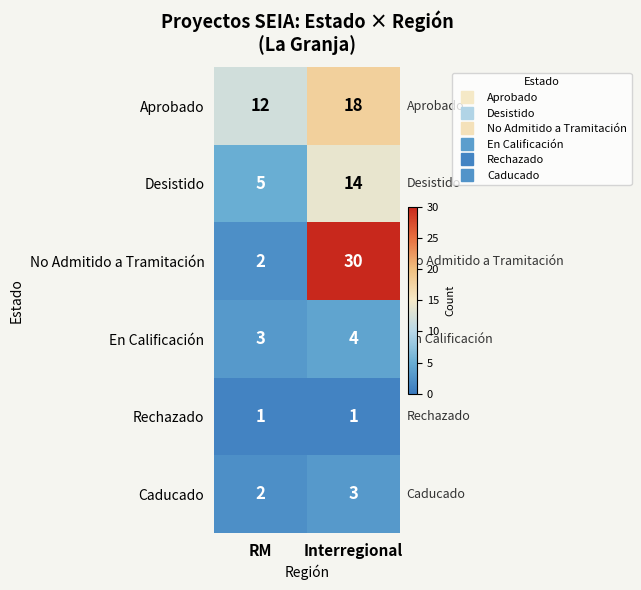

Count the number of data series in this chart.

6